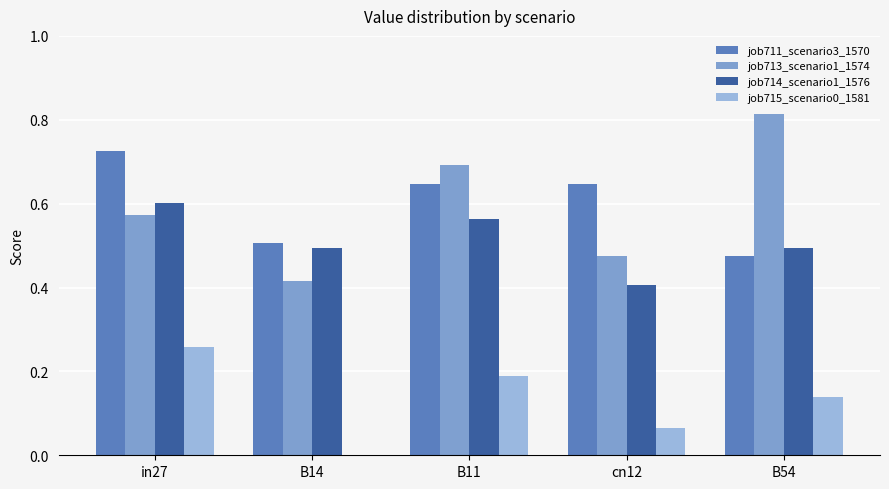

Count the job713_scenario1_1574 values in the range 0 to 1.

5